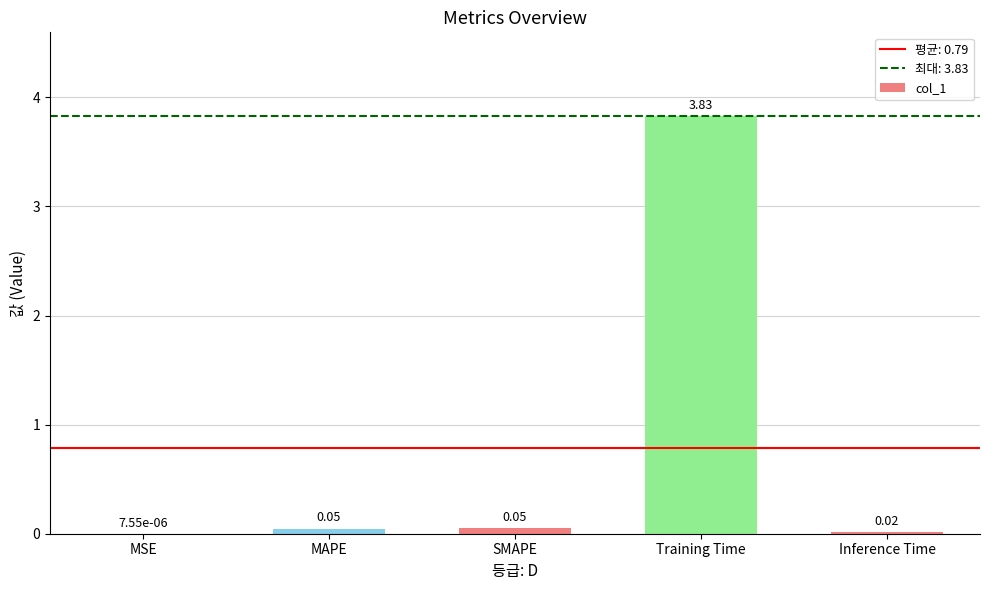

What is the sum of the values at Training Time and SMAPE?

3.9